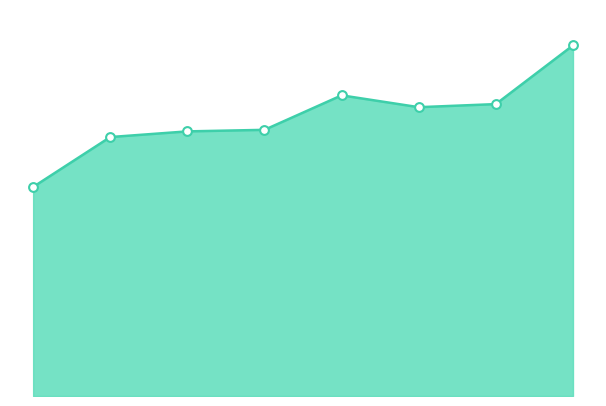

How many lines are shown in the chart?

1